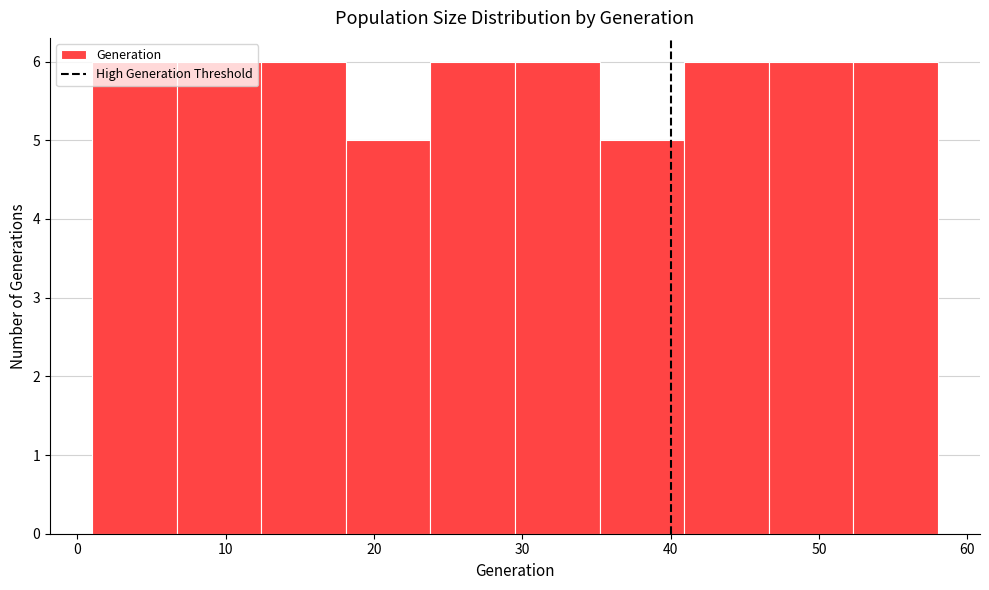

What is the height of the bar covering 40.9 to 46.6 on the x-axis? Neither the bar edges nor the heights are printed on the chart, so give them approximately, as read against the axes.

6